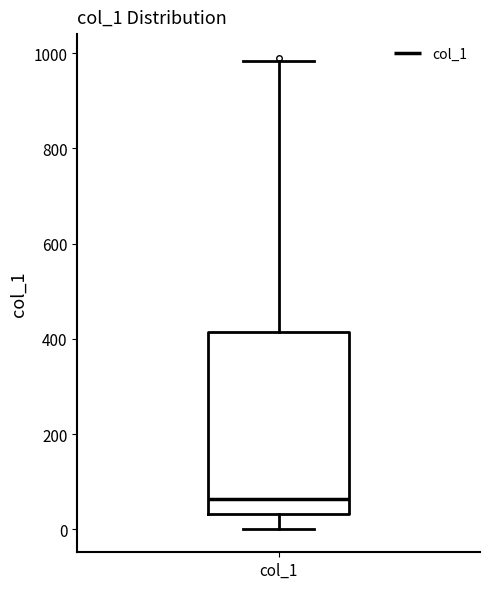

Where does the lower whisker of the box for col_1 end on the y-axis? The values are not printed on the chart, so give them approximately, as read against the axis.

0